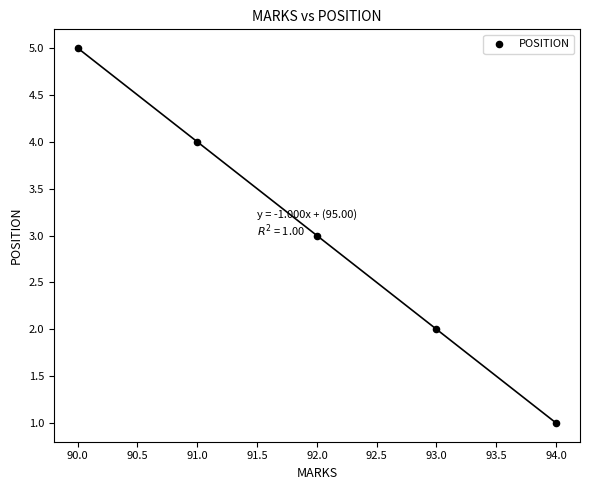

What is the average Y value?

3